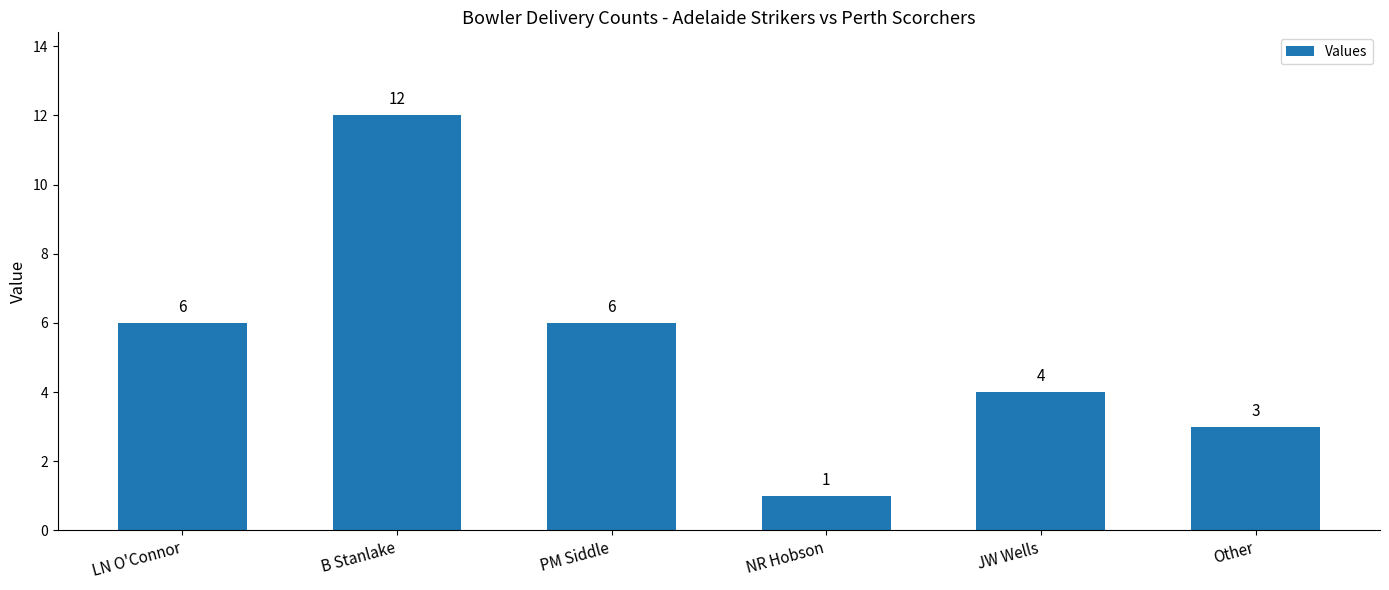

What is the value of the 5th bar from the left?

4